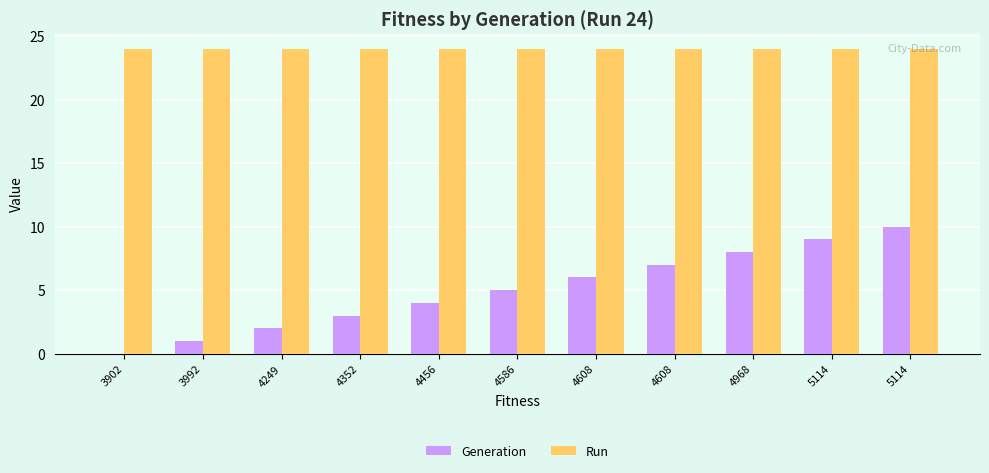

At 4352, list the series in order from largest to smallest.

Run, Generation